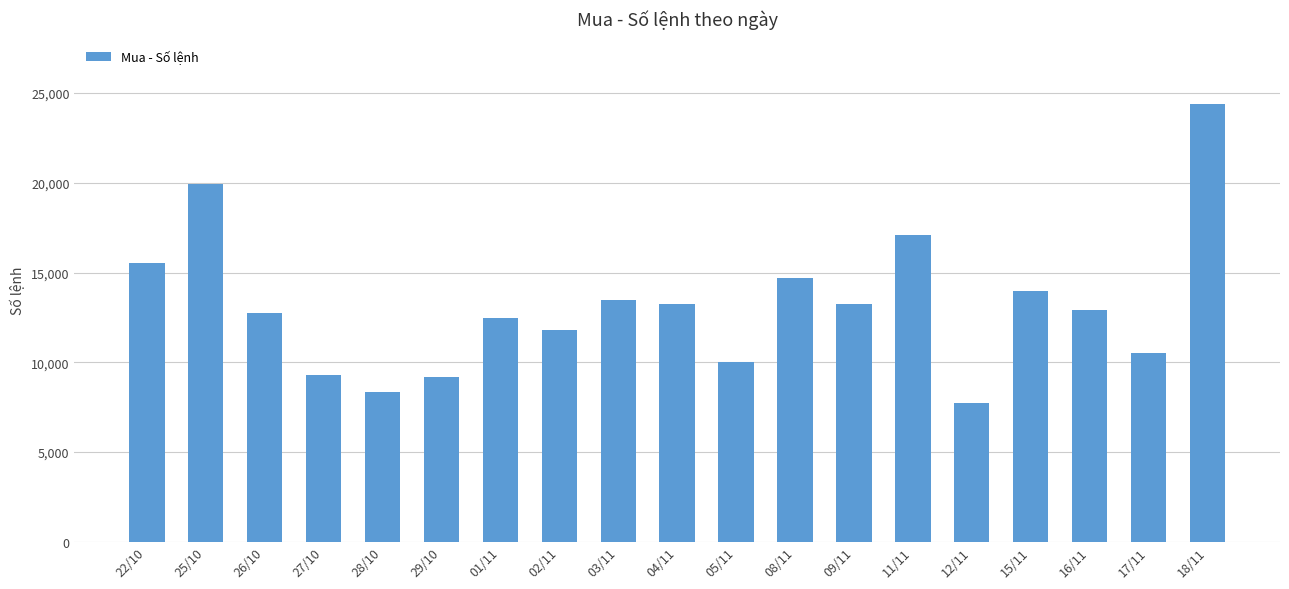

What is the label of the 12th bar from the left?

08/11